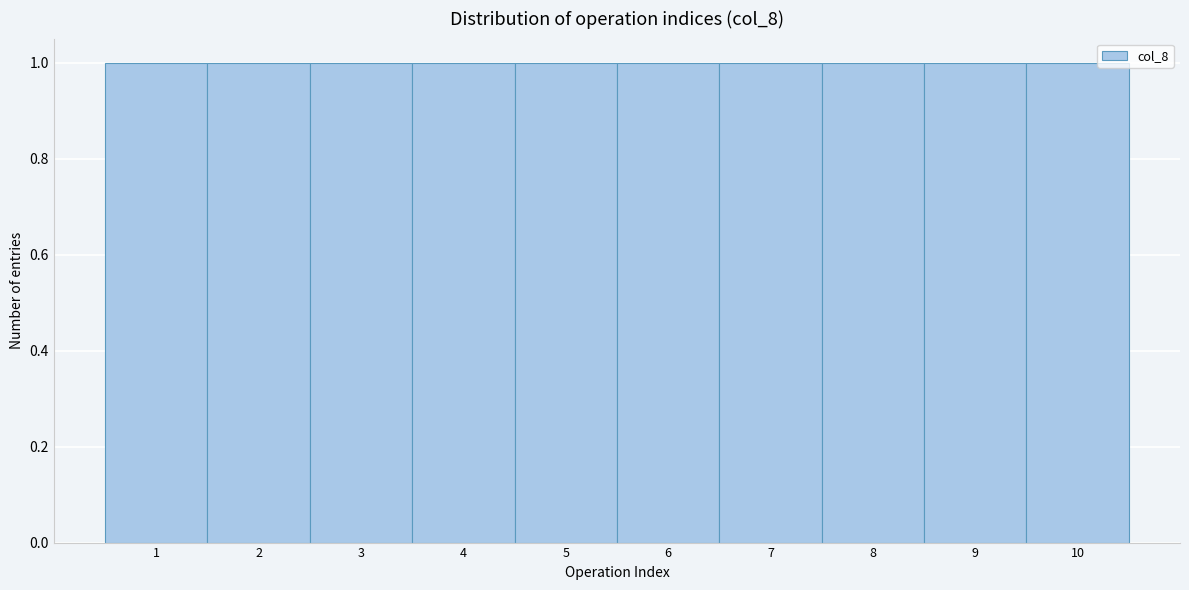

Reading left to right, list every bar in this chart as the range it spans on the x-axis followed by its height. The values are not printed on the chart, so give them approximately, as read against the axis.

0.5 to 1.5: 1
1.5 to 2.5: 1
2.5 to 3.5: 1
3.5 to 4.5: 1
4.5 to 5.5: 1
5.5 to 6.5: 1
6.5 to 7.5: 1
7.5 to 8.5: 1
8.5 to 9.5: 1
9.5 to 10.5: 1